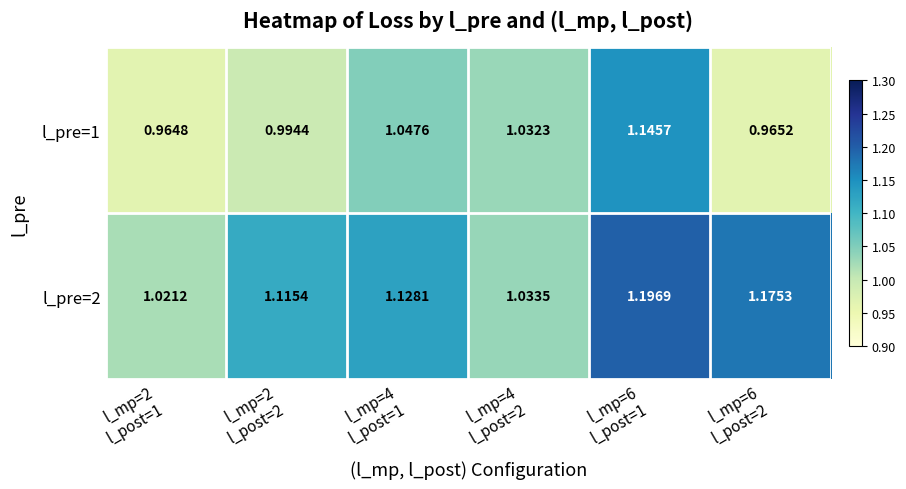

What is the total value across all series at l_mp=6
l_post=2?

2.1